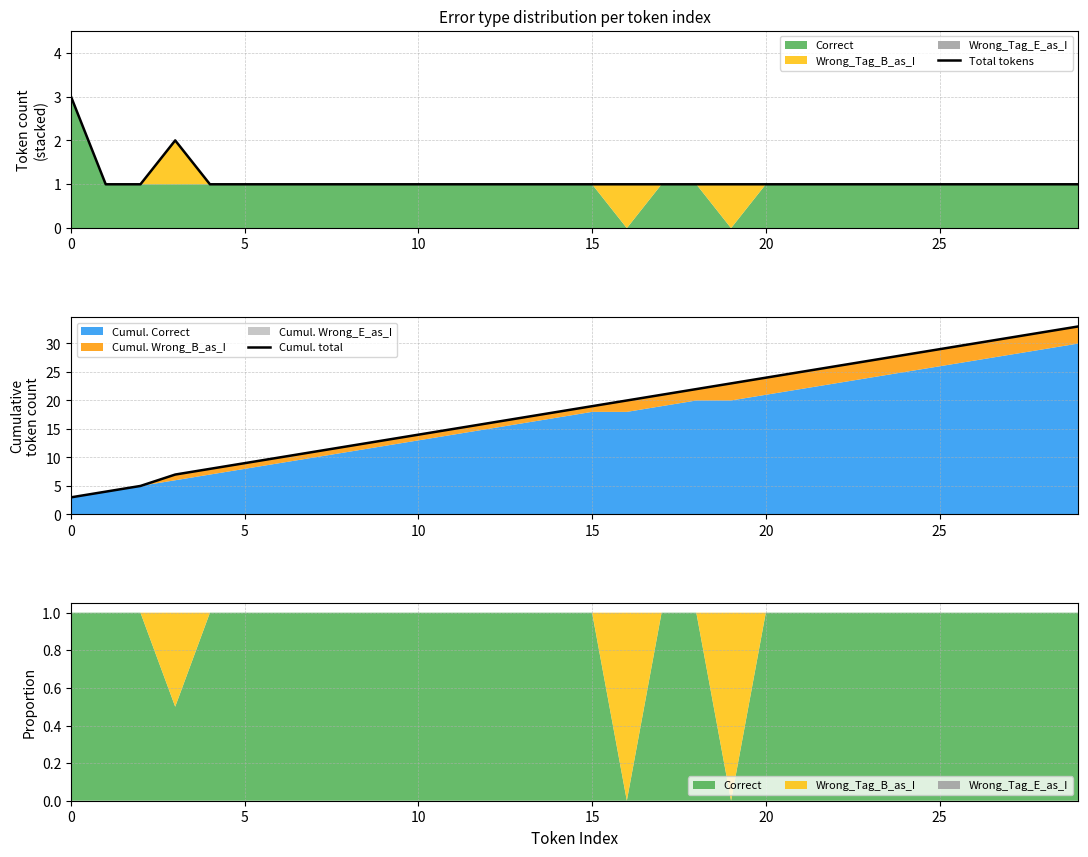

Does the chart display data point markers on the line(s)?

No